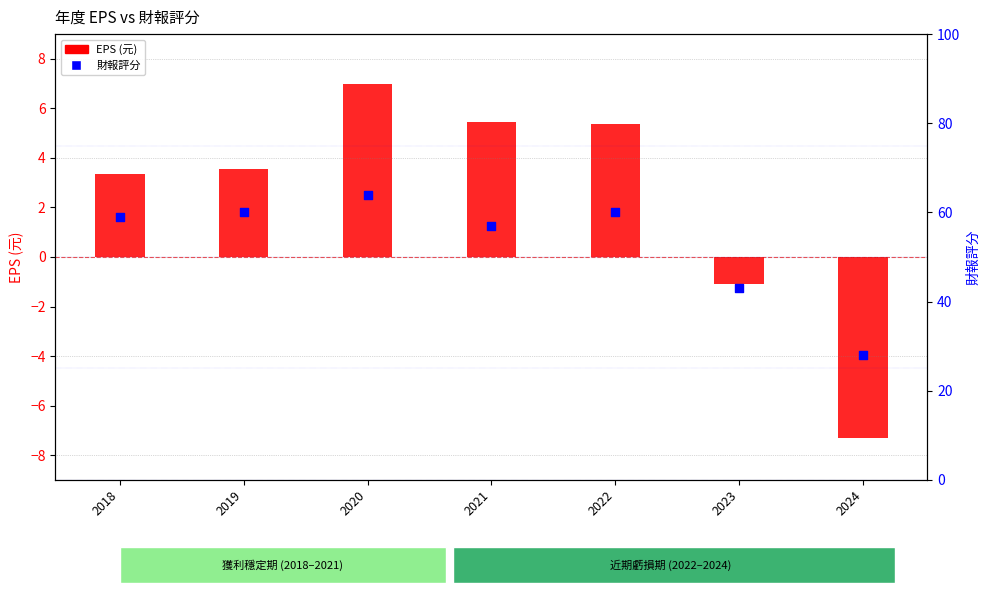

Which series has the largest total across all categories?

財報評分